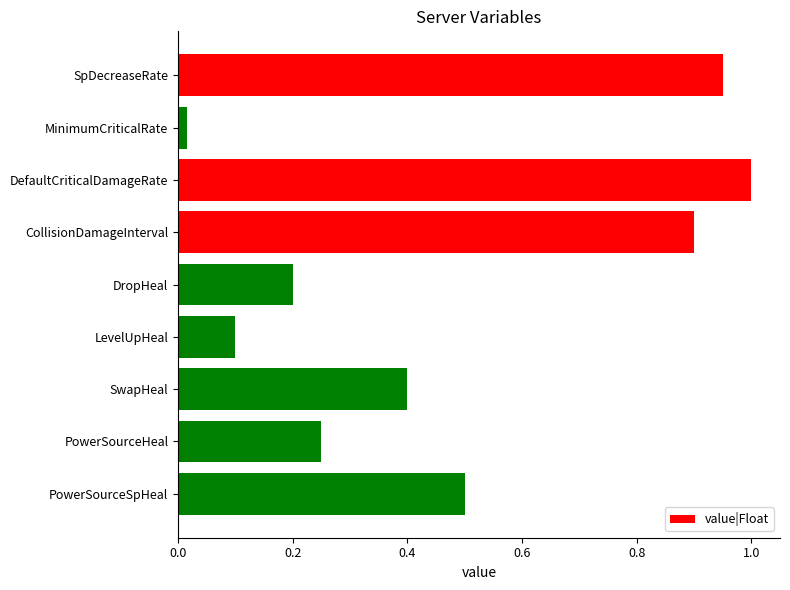

The value at PowerSourceSpHeal is 0.2. True or false?

False